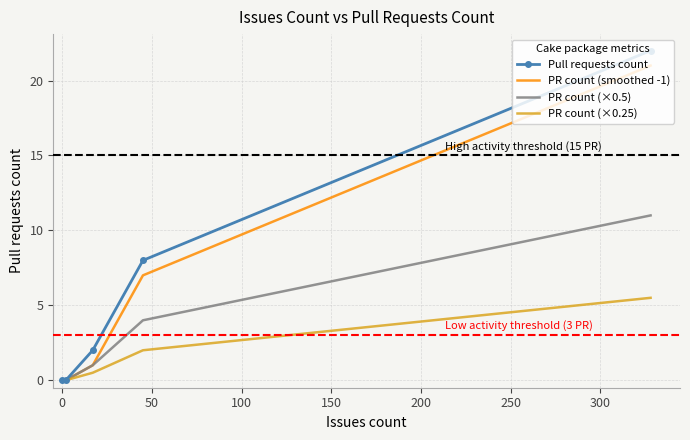

At how many categories does at least one series exceed 20?

1